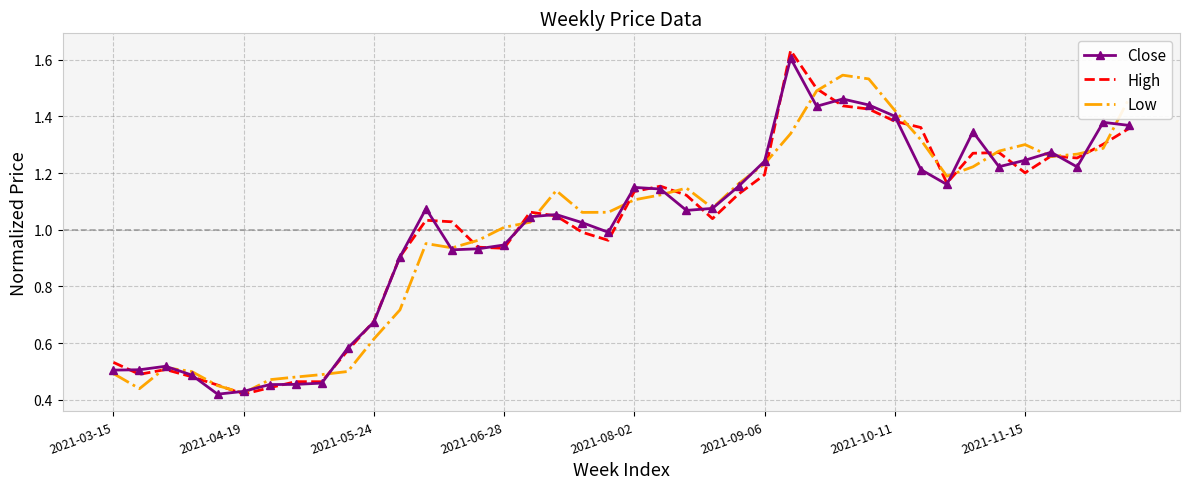

What are all the series names shown in the legend?

Close, High, Low